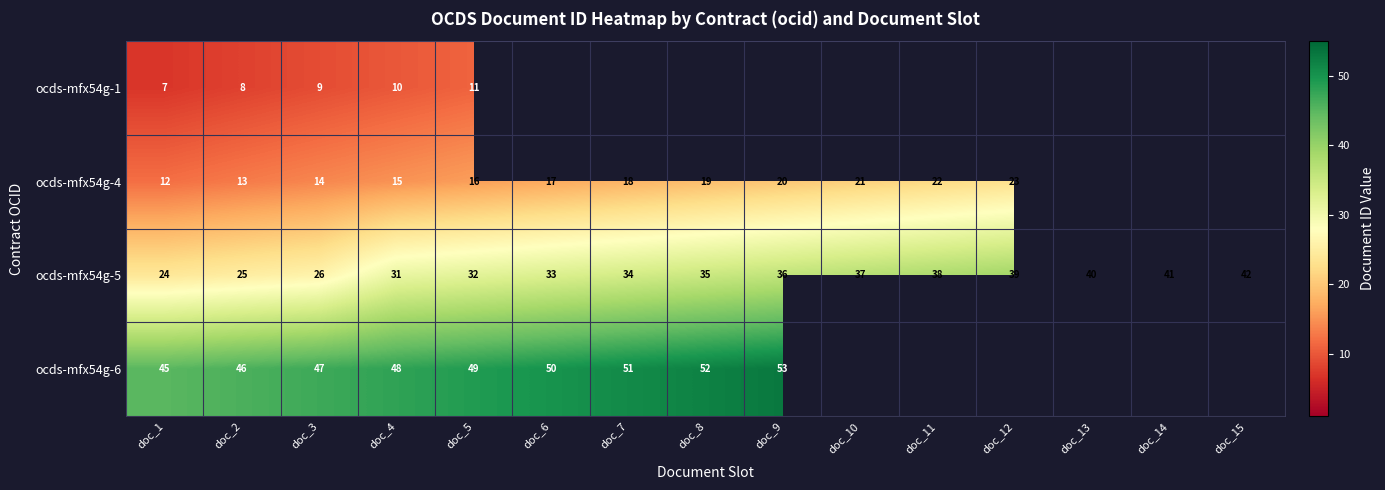

What is the sum of all ocds-mfx54g-5 values?

513